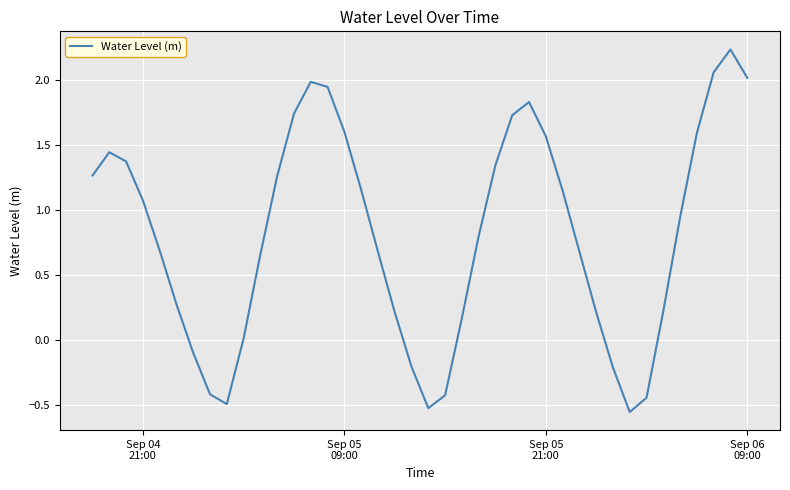

Reading right to left, extract all data points from this chart.

2.0	2.2	2.1	1.6	0.9	0.2	-0.4	-0.6	-0.2	0.2	0.7	1.2	1.6	1.8	1.7	1.3	0.8	0.2	-0.4	-0.5	-0.2	0.2	0.7	1.2	1.6	2.0	2.0	1.7	1.3	0.7	0.0	-0.5	-0.4	-0.1	0.3	0.7	1.1	1.4	1.4	1.3